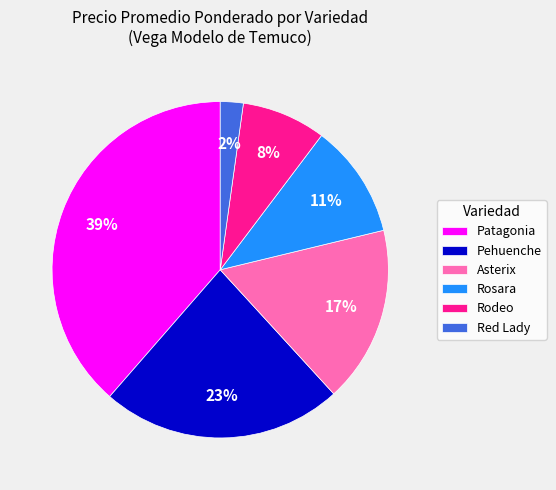

Is the sum of Rodeo and Red Lady greater than half?

No